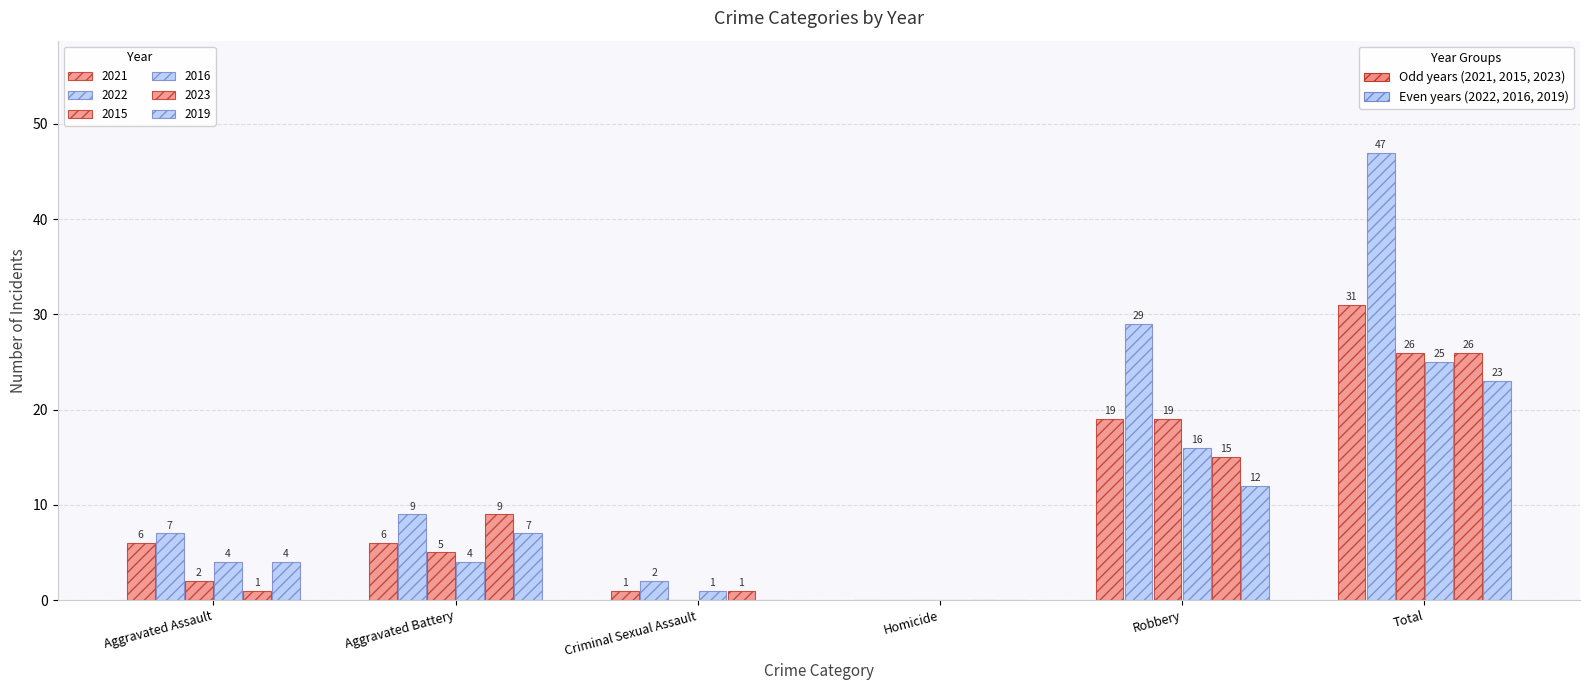

Which category has the highest value across all series?

Total